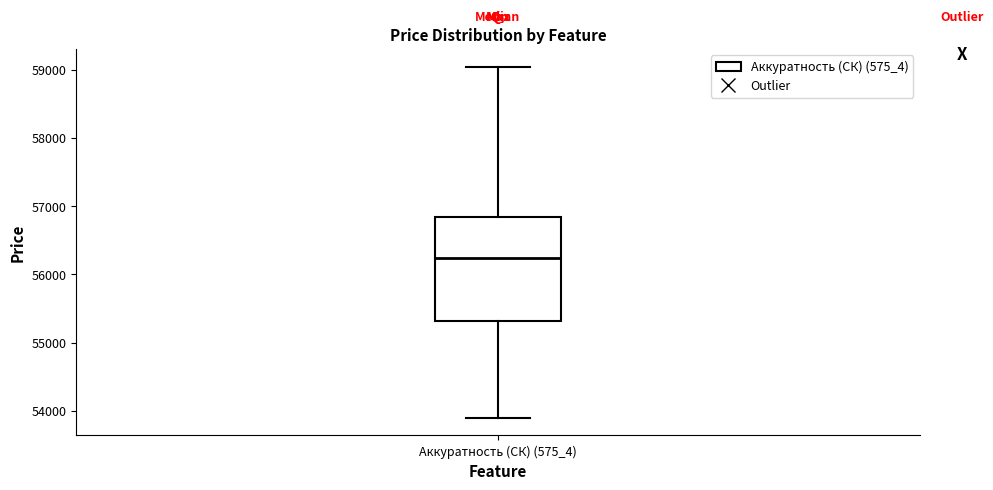

Read this box plot against the y-axis: the position of the median line, the range covered by the box, and the ends of both whiskers. The values are not printed on the chart, so give them approximately, as read against the axis.

median 56200, box 55300 to 56800, whiskers 53900 to 59100